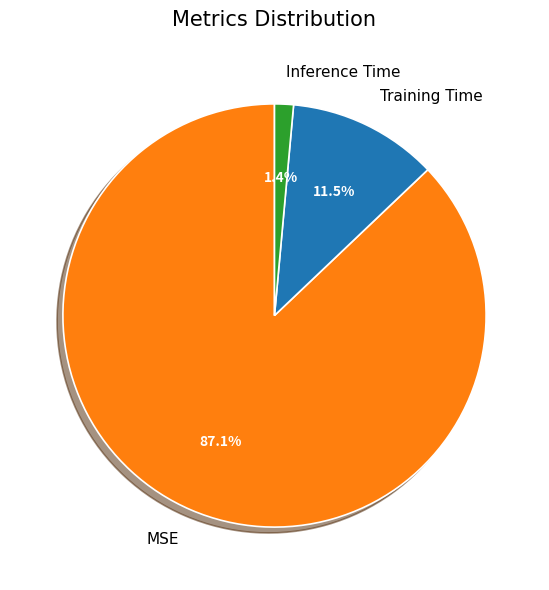

Rank the categories by value from lowest to highest.

Inference Time, Training Time, MSE